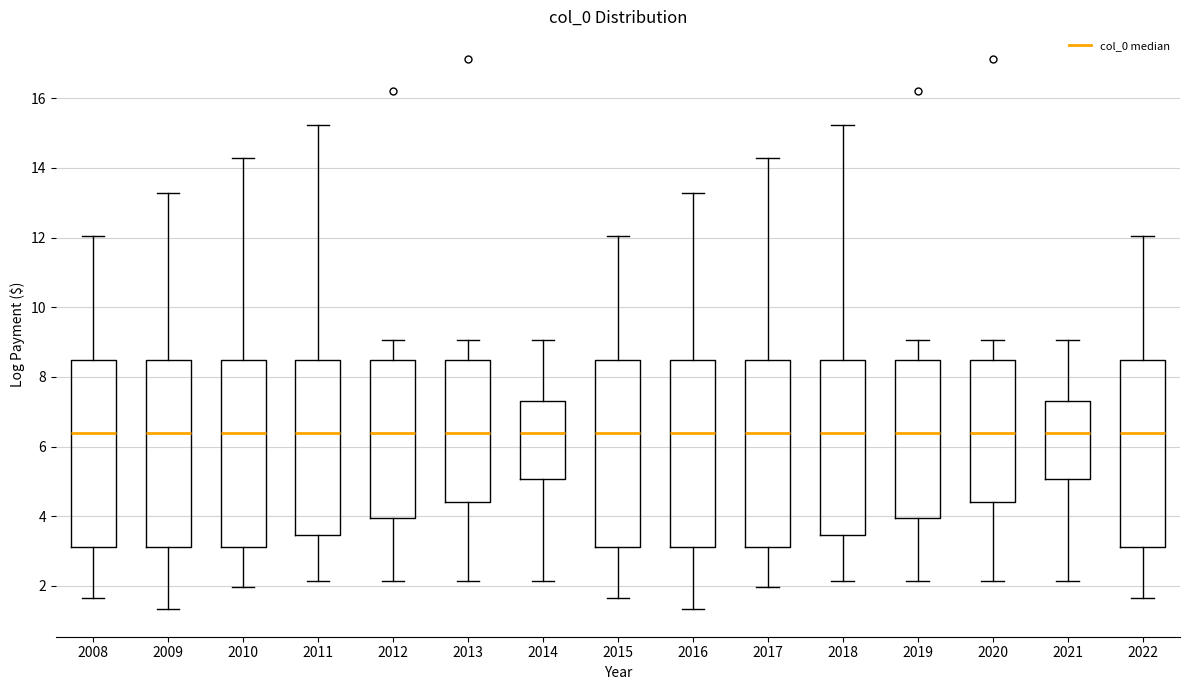

Reading left to right, transcribe this box plot: for each box, give where its median line is, the range the box spans, and where its two whiskers end, as read against the y-axis. The values are not printed on the chart, so give them approximately, as read against the axis.

2008: median 6.4, box 3.2 to 8.4, whiskers 1.6 to 12.0
2009: median 6.4, box 3.2 to 8.4, whiskers 1.4 to 13.2
2010: median 6.4, box 3.2 to 8.4, whiskers 2.0 to 14.2
2011: median 6.4, box 3.4 to 8.4, whiskers 2.2 to 15.2
2012: median 6.4, box 4.0 to 8.4, whiskers 2.2 to 9.0
2013: median 6.4, box 4.4 to 8.4, whiskers 2.2 to 9.0
2014: median 6.4, box 5.0 to 7.4, whiskers 2.2 to 9.0
2015: median 6.4, box 3.2 to 8.4, whiskers 1.6 to 12.0
2016: median 6.4, box 3.2 to 8.4, whiskers 1.4 to 13.2
2017: median 6.4, box 3.2 to 8.4, whiskers 2.0 to 14.2
2018: median 6.4, box 3.4 to 8.4, whiskers 2.2 to 15.2
2019: median 6.4, box 4.0 to 8.4, whiskers 2.2 to 9.0
2020: median 6.4, box 4.4 to 8.4, whiskers 2.2 to 9.0
2021: median 6.4, box 5.0 to 7.4, whiskers 2.2 to 9.0
2022: median 6.4, box 3.2 to 8.4, whiskers 1.6 to 12.0